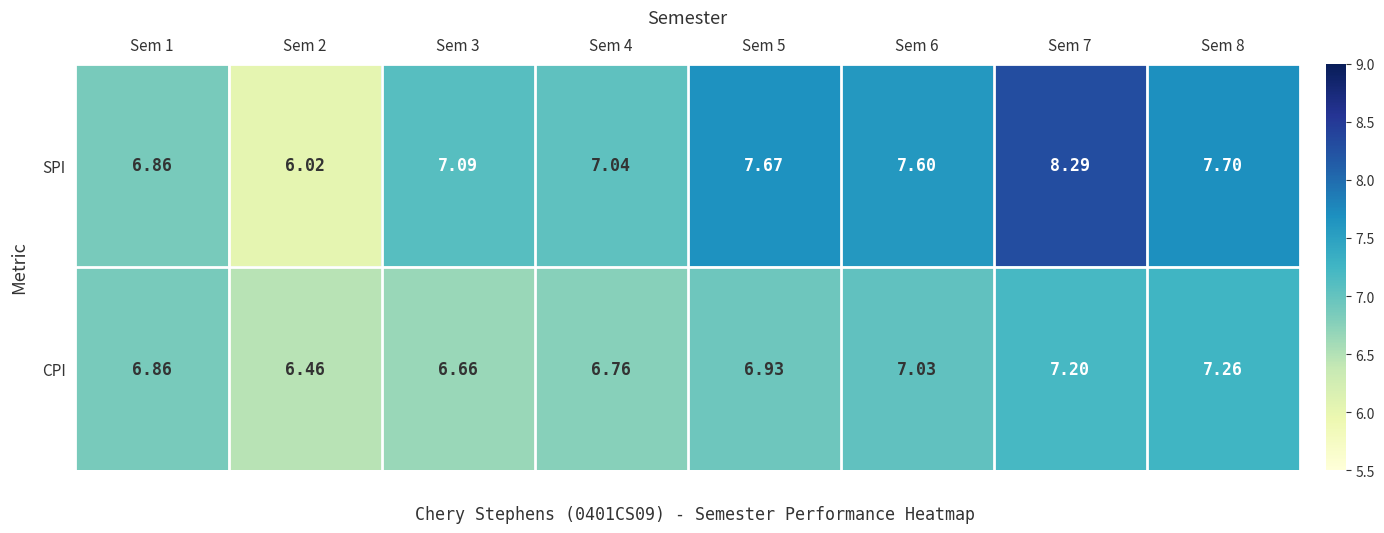

Between Sem 1 and Sem 8, which series saw the biggest shift?

SPI